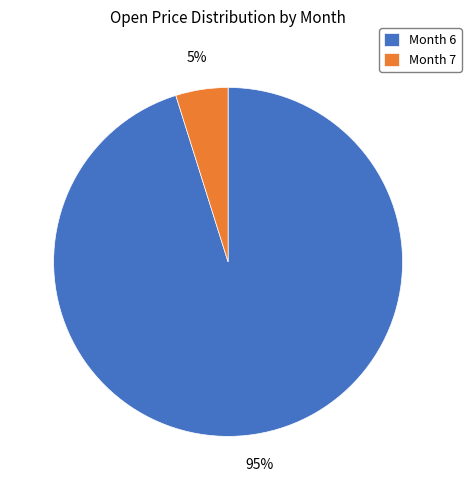

Which slice is the smallest?

Month 7